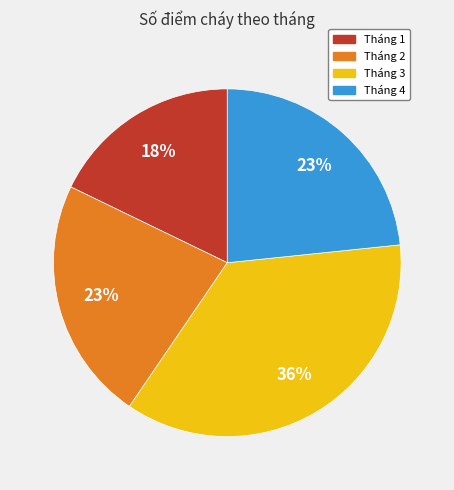

What is the smallest slice in the pie chart?

Tháng 1